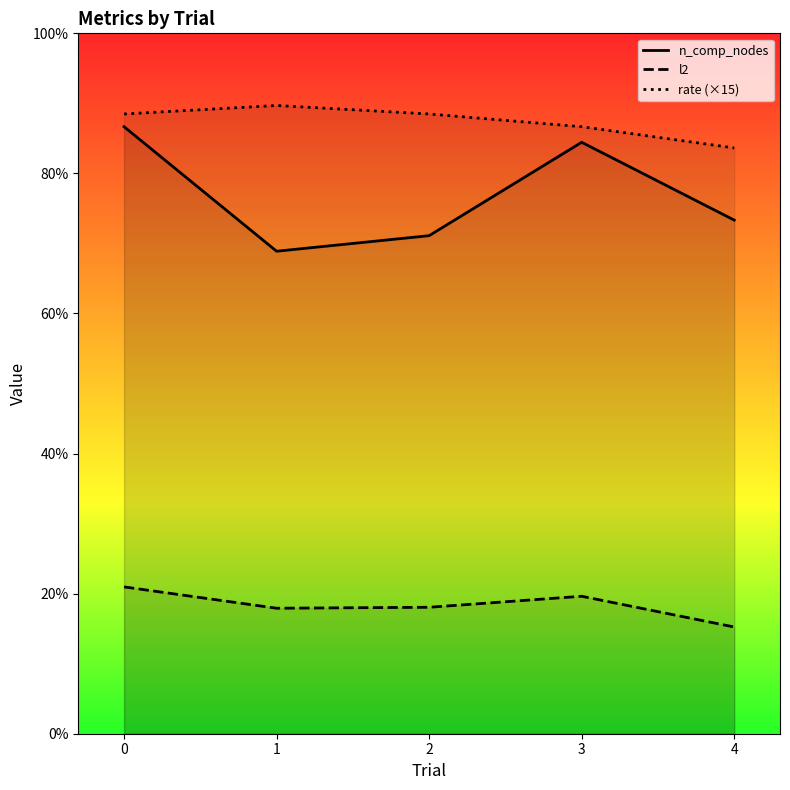

True or false: l2 and n_comp_nodes intersect in this chart.

False